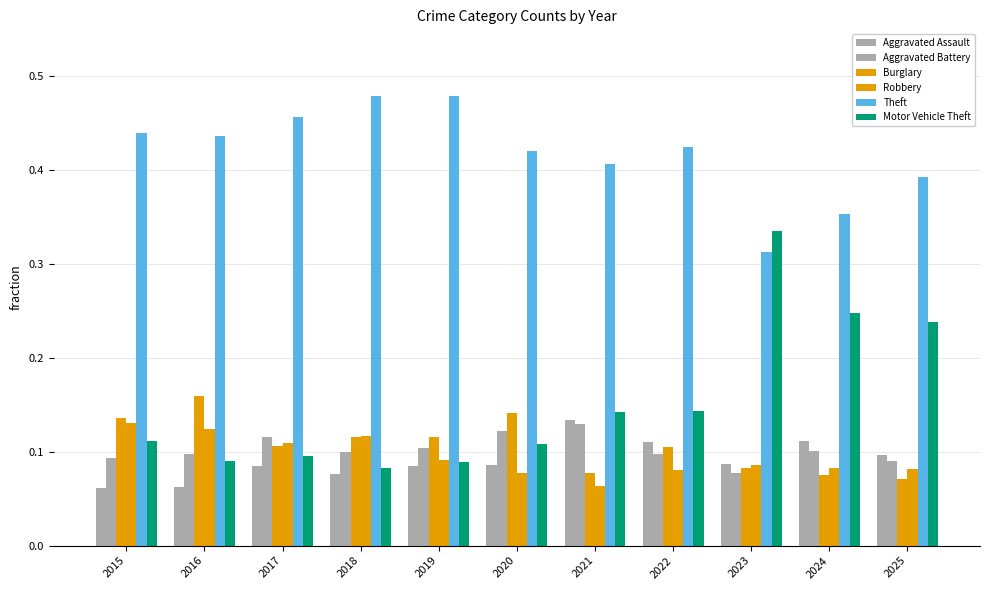

What is the lowest value of the Motor Vehicle Theft series?

0.1